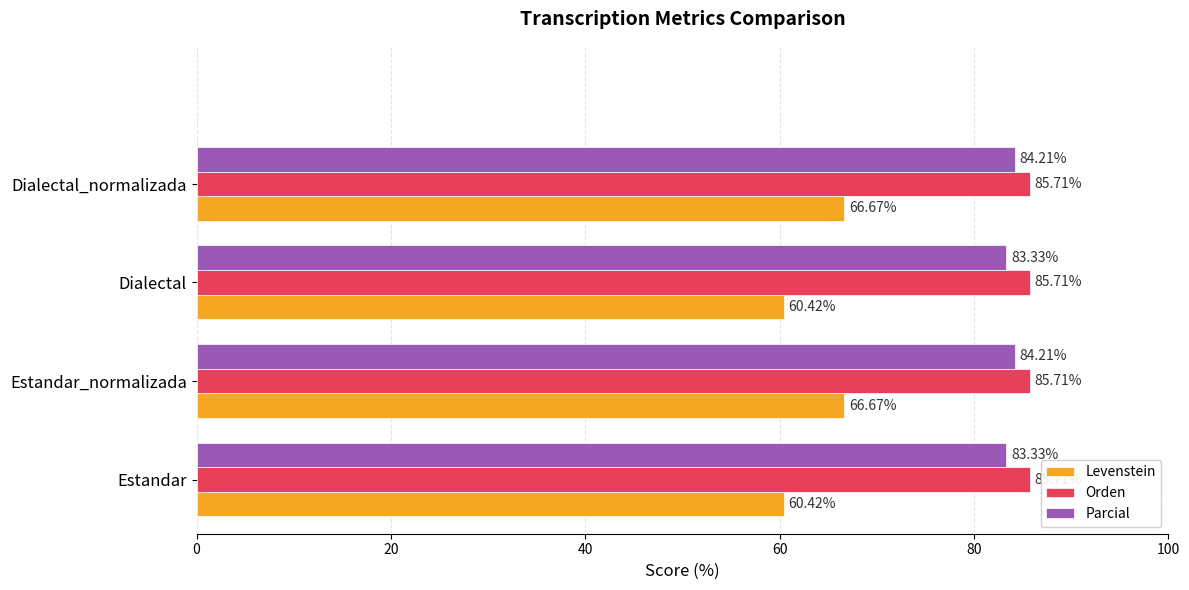

At how many categories does at least one series exceed 63?

4